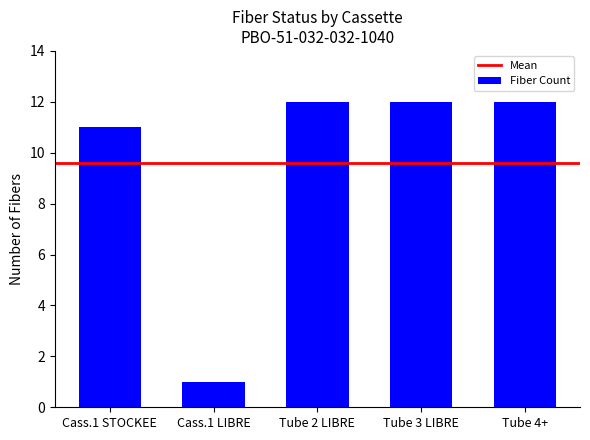

What is the change in value from Cass.1 STOCKEE to Cass.1 LIBRE?

-10